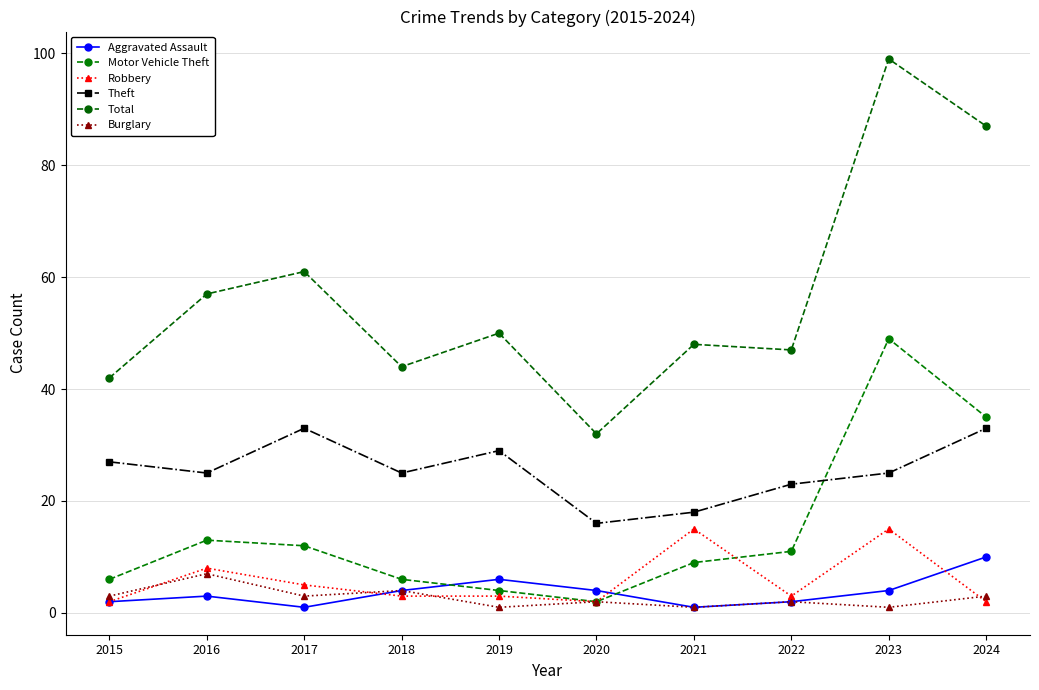

What are all the series names shown in the legend?

Aggravated Assault, Motor Vehicle Theft, Robbery, Theft, Total, Burglary